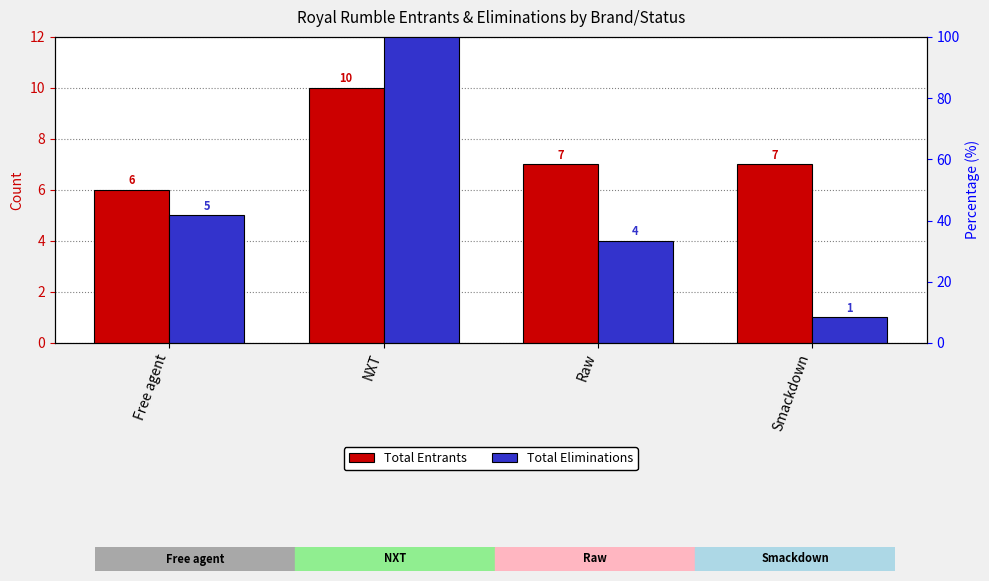

What is the minimum value for Total Entrants?

6